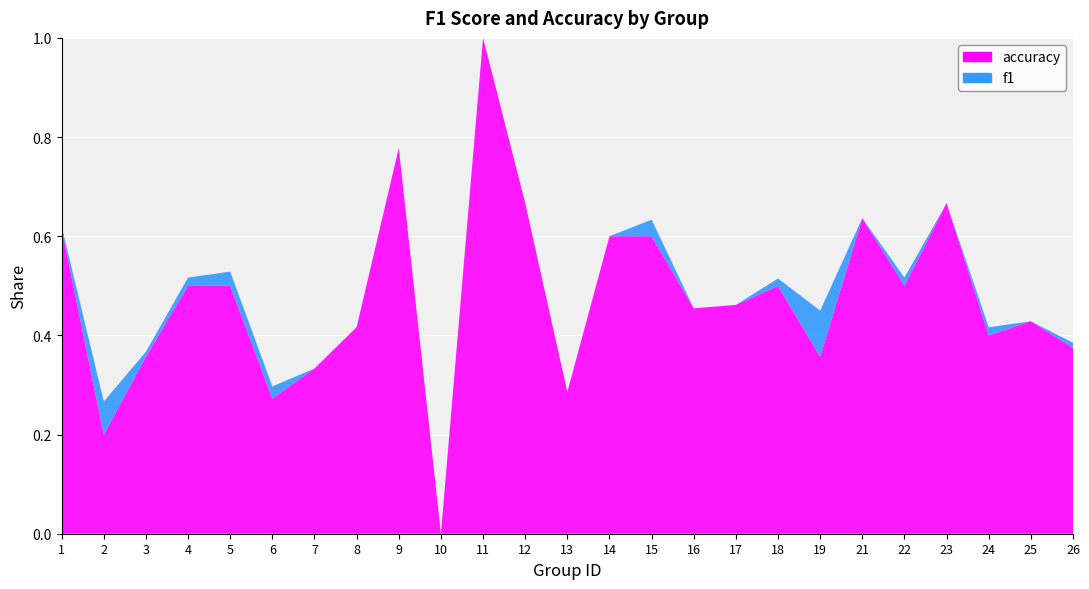

Where is the first local minimum for f1?

2